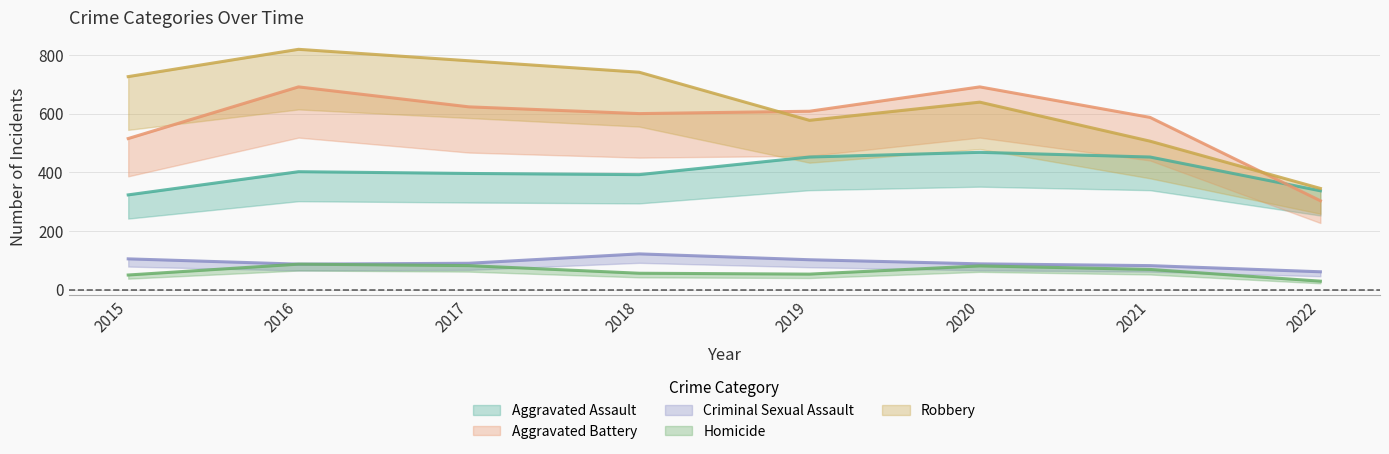

What is the difference between the Aggravated Battery values at 2016 and 2018?

91